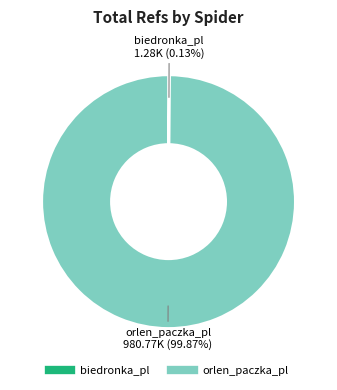

Which slice is the largest?

orlen_paczka_pl